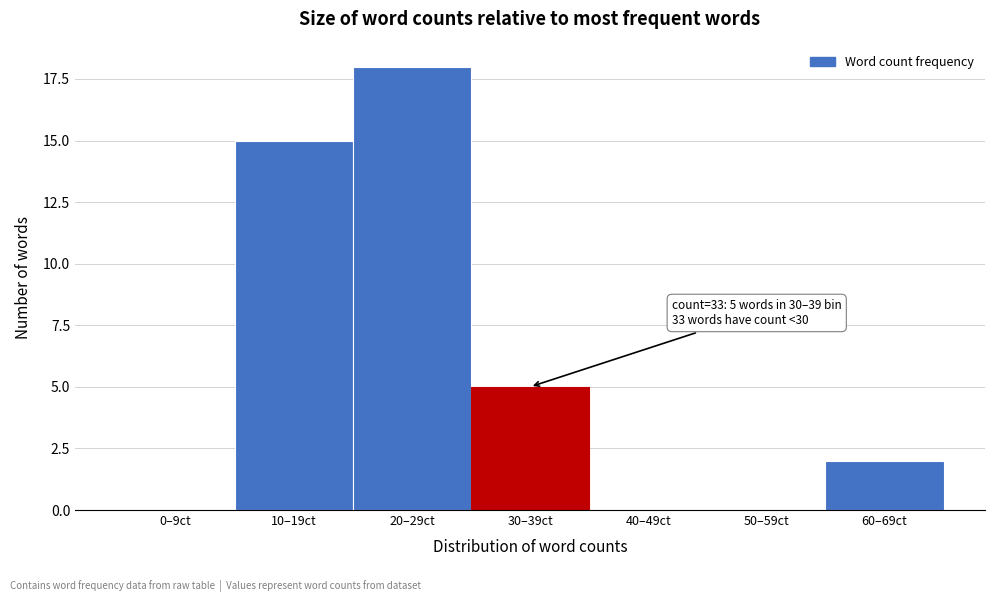

Reading left to right, extract all data points from this chart.

0–9ct=0	10–19ct=15	20–29ct=18	30–39ct=5	40–49ct=0	50–59ct=0	60–69ct=2